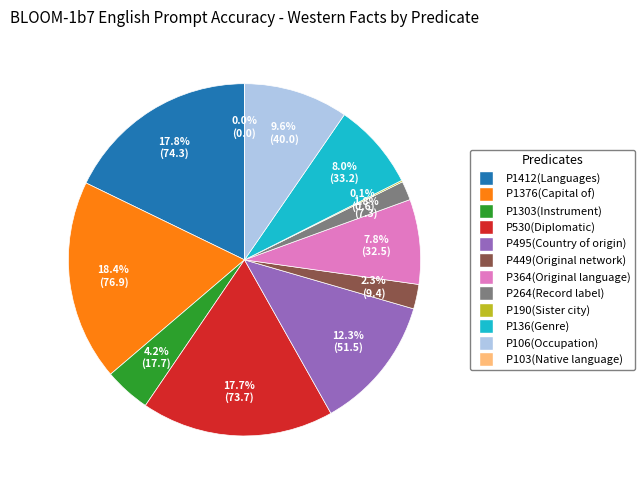

Does any single category account for the majority?

No